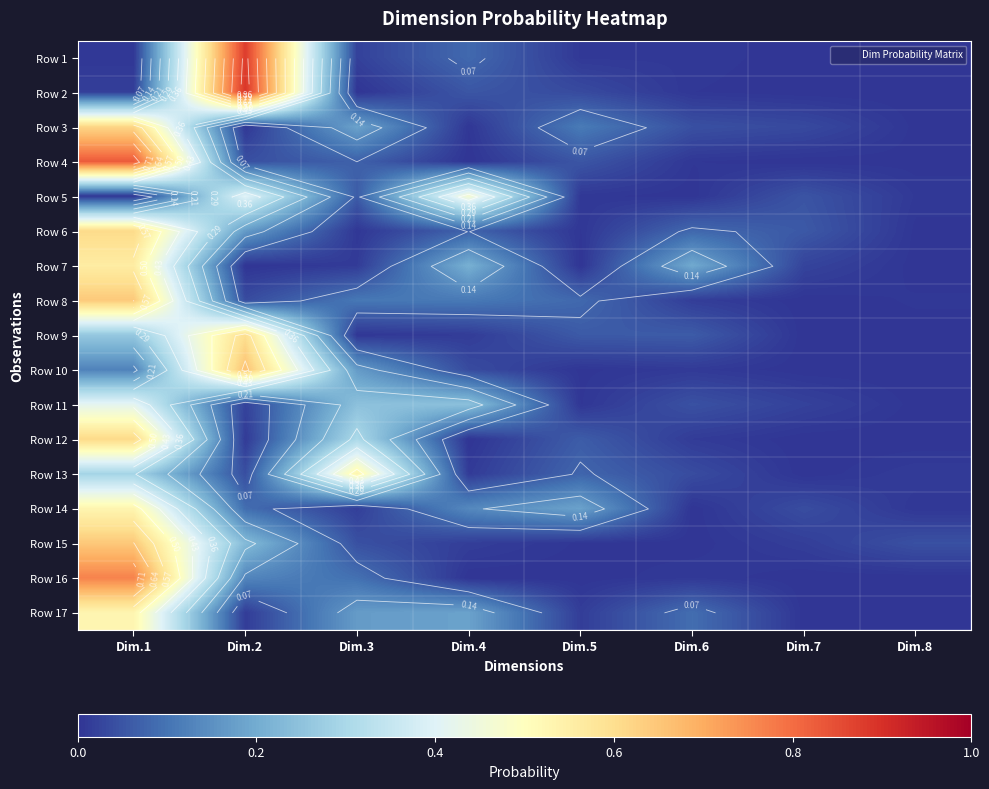

What value does the Row 17 series have at Dim.3?

0.2